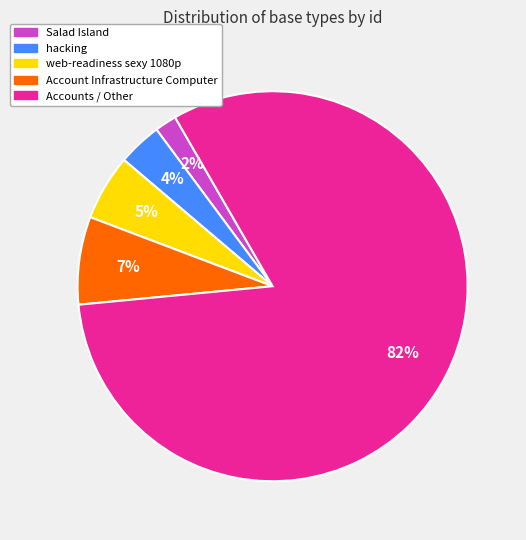

What is the majority slice?

Accounts / Other